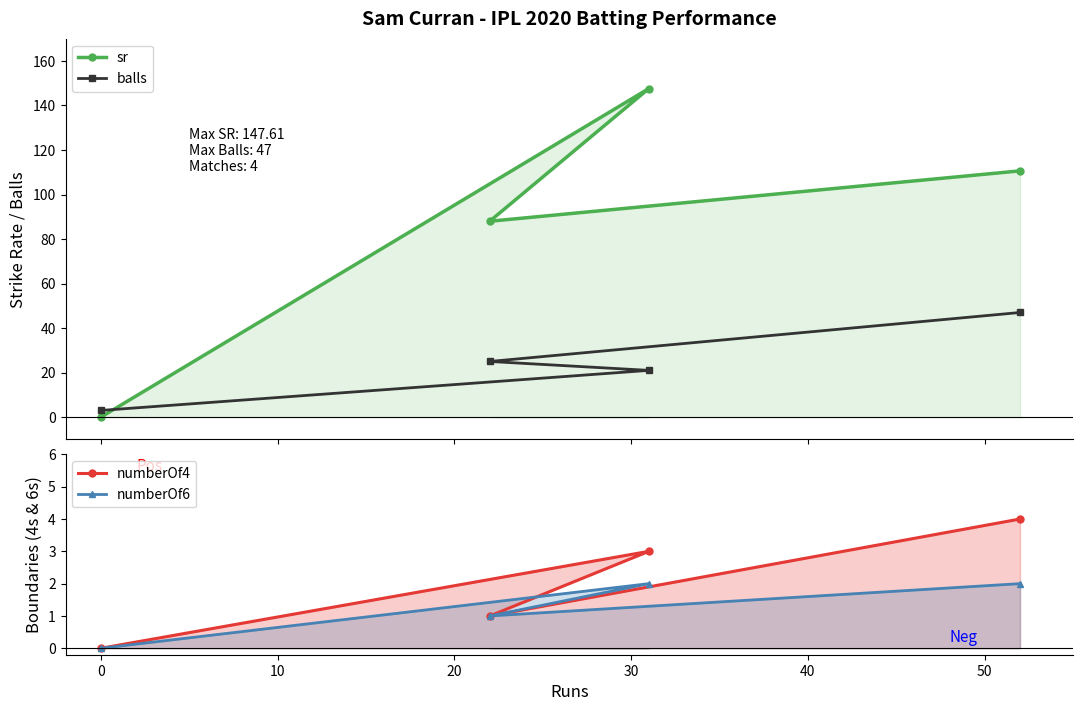

Count the number of data series in this chart.

4